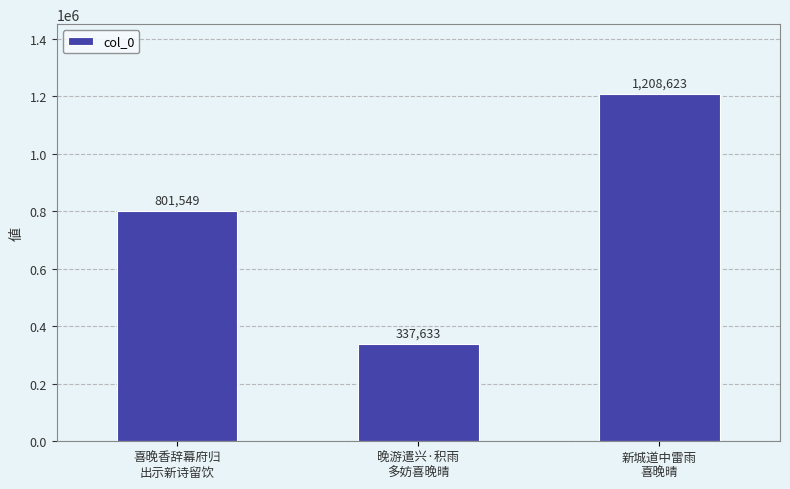

True or false: the data shows 1076597 at 喜晚香辞幕府归
出示新诗留饮.

False